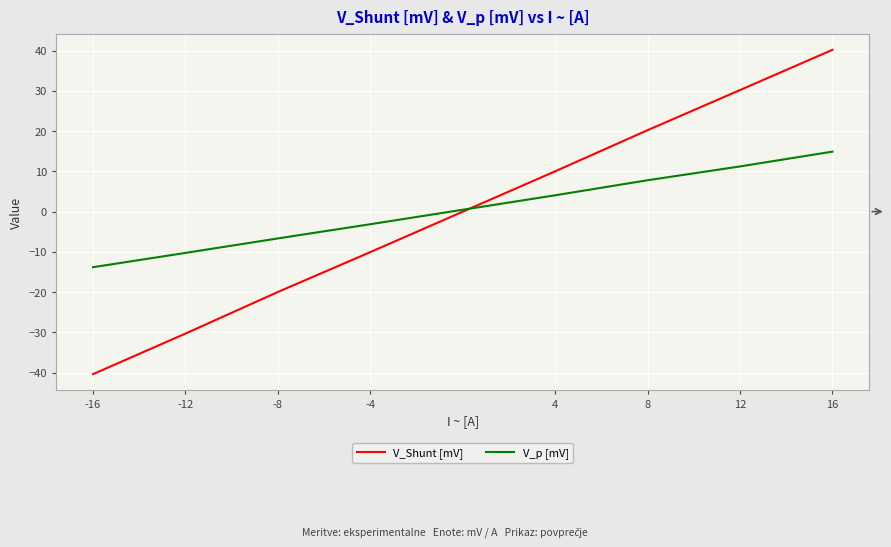

Is the value of V_p [mV] at -8 greater than the value of V_Shunt [mV] at -16?

Yes